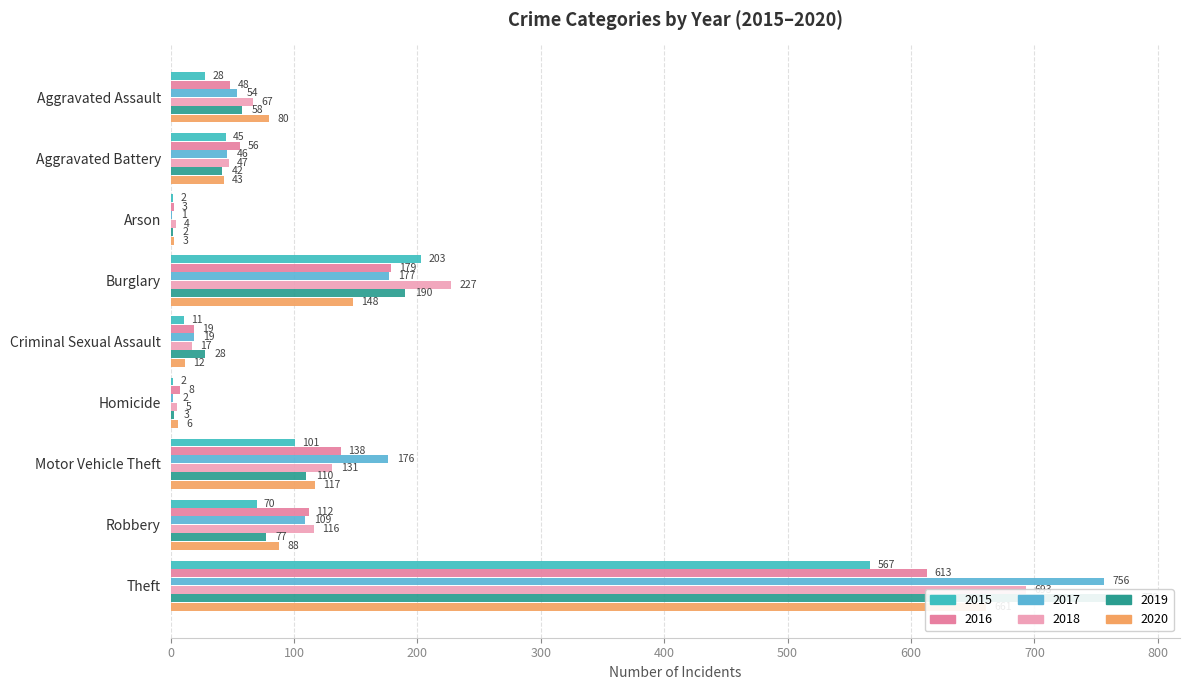

Between Robbery and Theft, which series saw the biggest shift?

2019